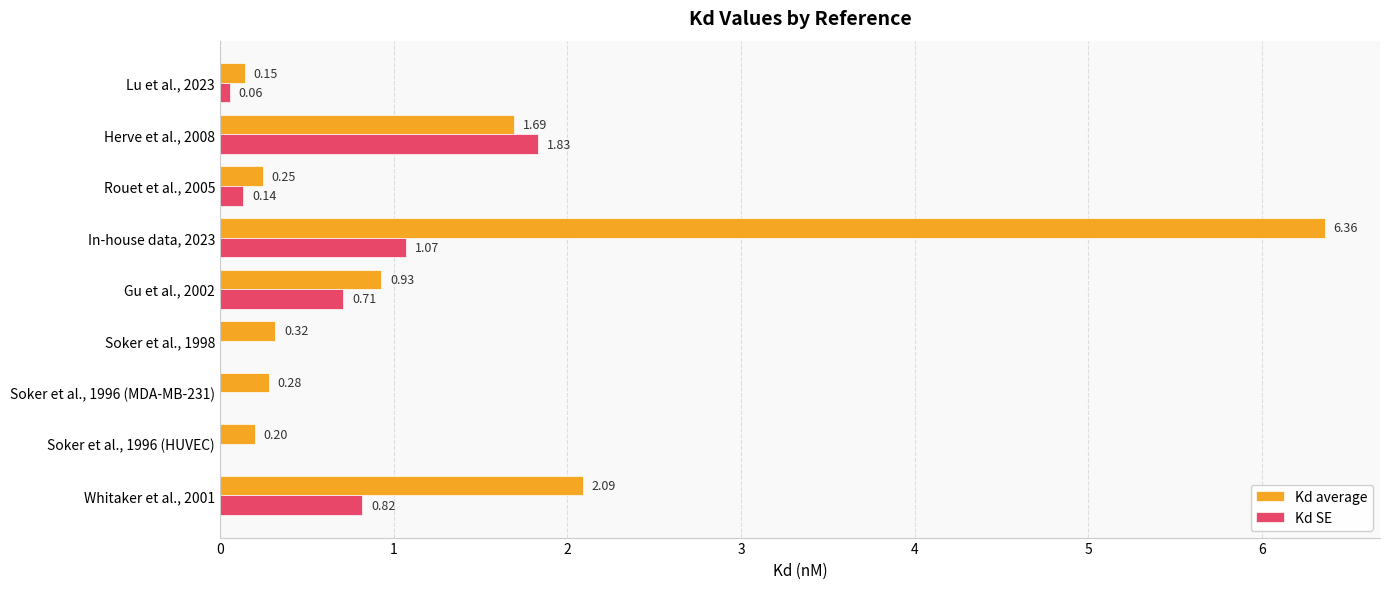

What is the sum of all Kd SE values?

4.6